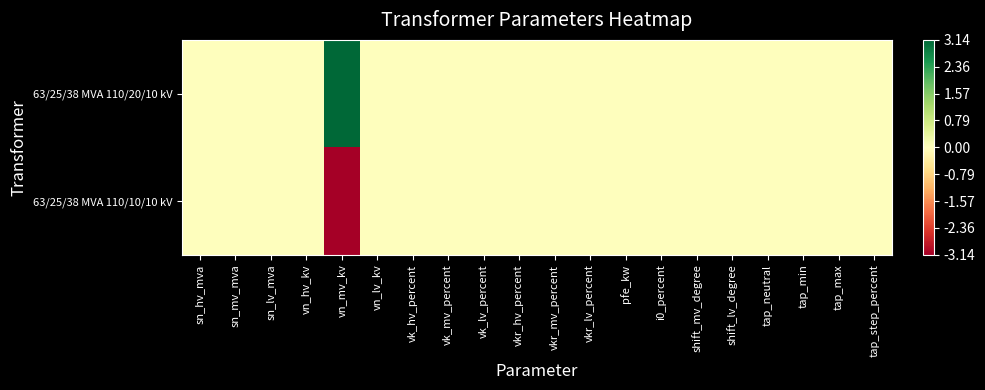

Rank the series at vk_mv_percent from lowest to highest value.

63/25/38 MVA 110/20/10 kV, 63/25/38 MVA 110/10/10 kV